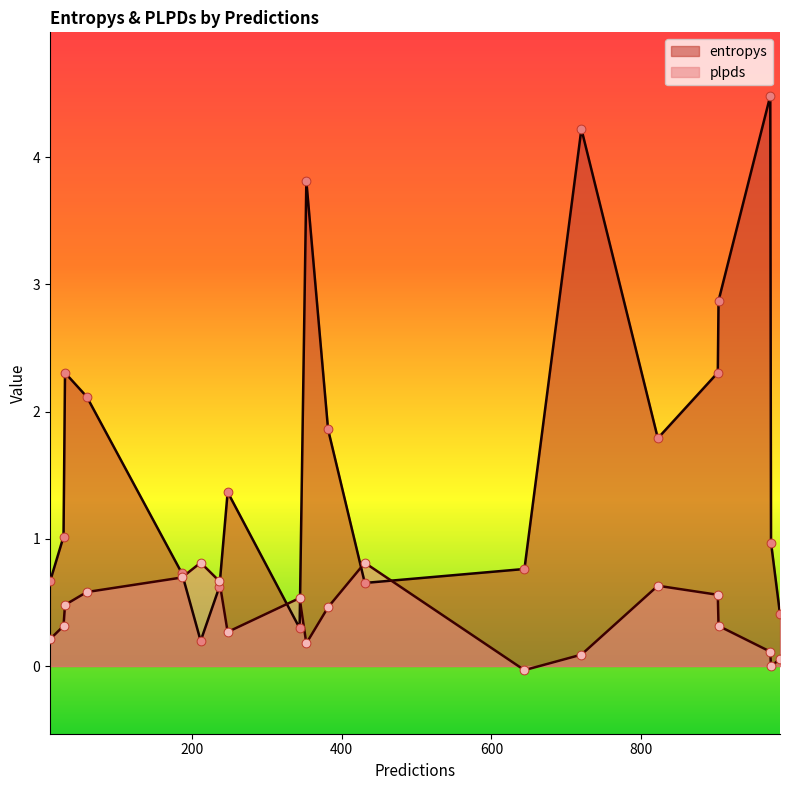

Is the value of plpds at 985 greater than the value of entropys at 31?

No